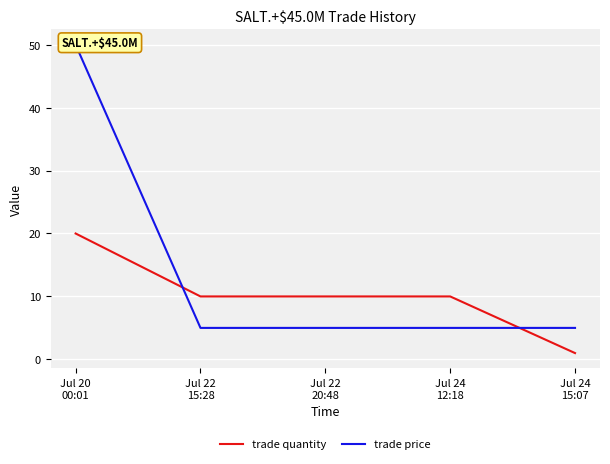

Reading left to right, list all the values displayed in this chart.

trade quantity: Jul 20
00:01=20	Jul 22
15:28=10	Jul 22
20:48=10	Jul 24
12:18=10	Jul 24
15:07=1
trade price: Jul 20
00:01=50	Jul 22
15:28=5	Jul 22
20:48=5	Jul 24
12:18=5	Jul 24
15:07=5